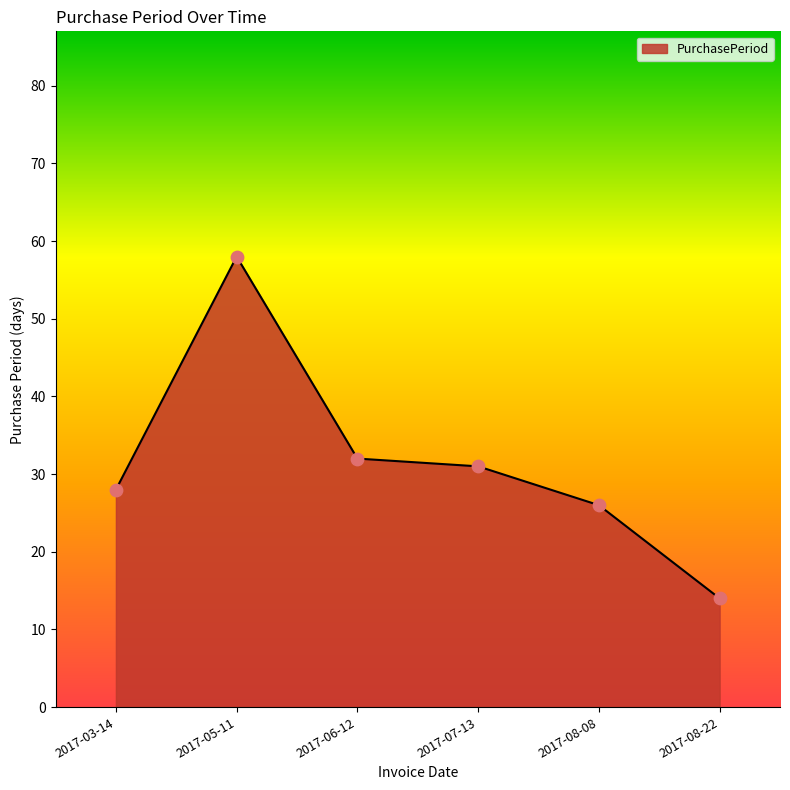

Between 2017-05-11 and 2017-03-14, which is larger?

2017-05-11